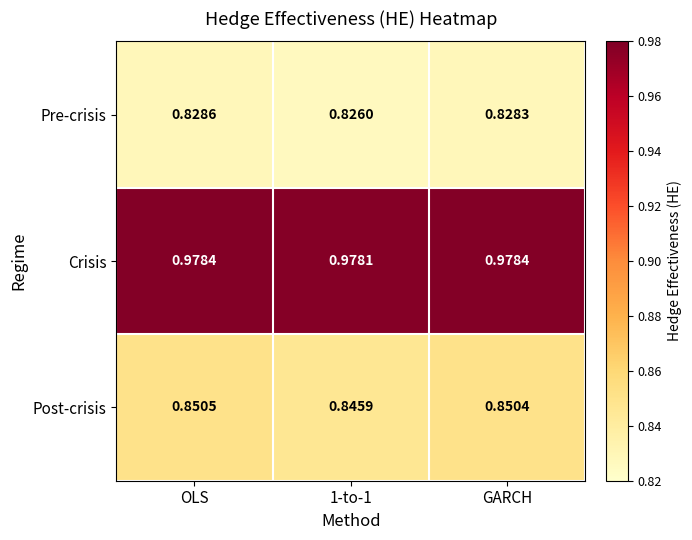

Which series has the largest total across all categories?

Crisis